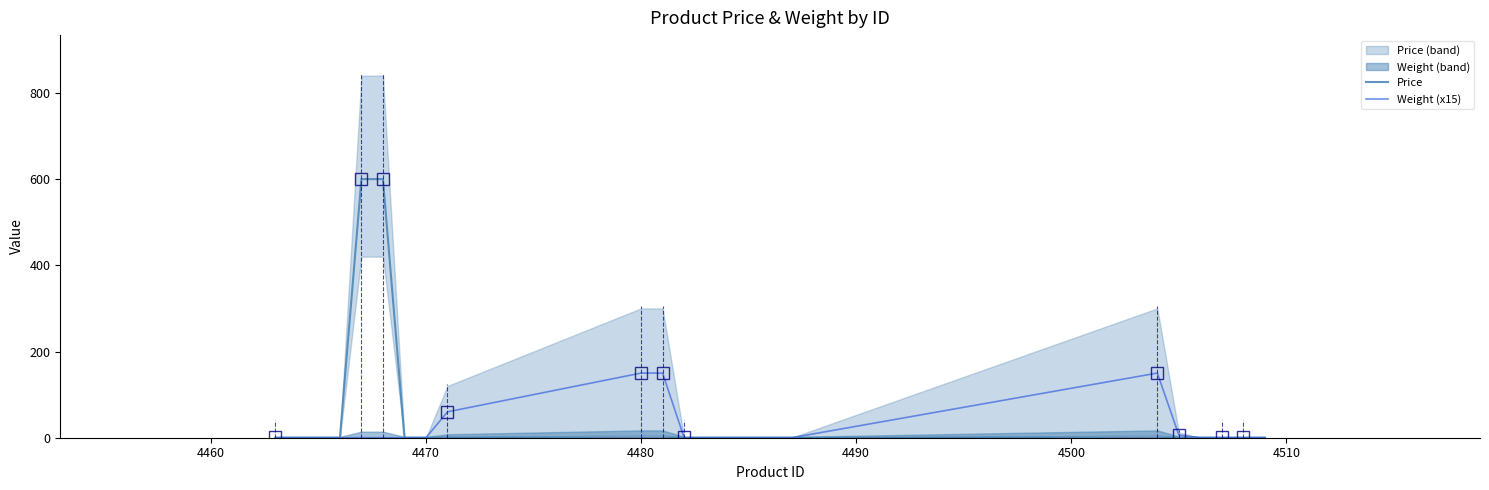

Is it true that Price equals 0 at 4470?

True